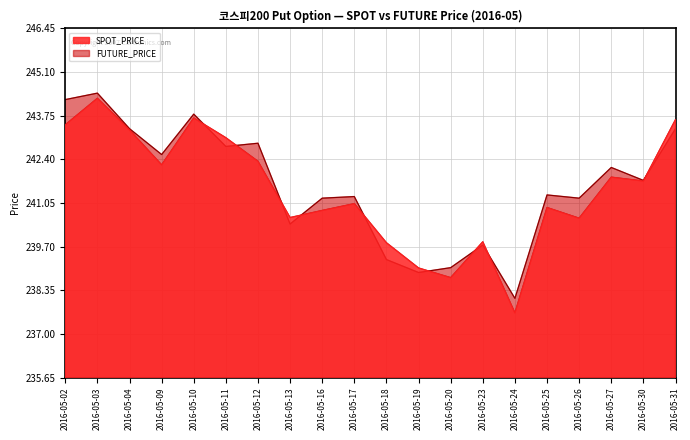

How many lines are shown in the chart?

2